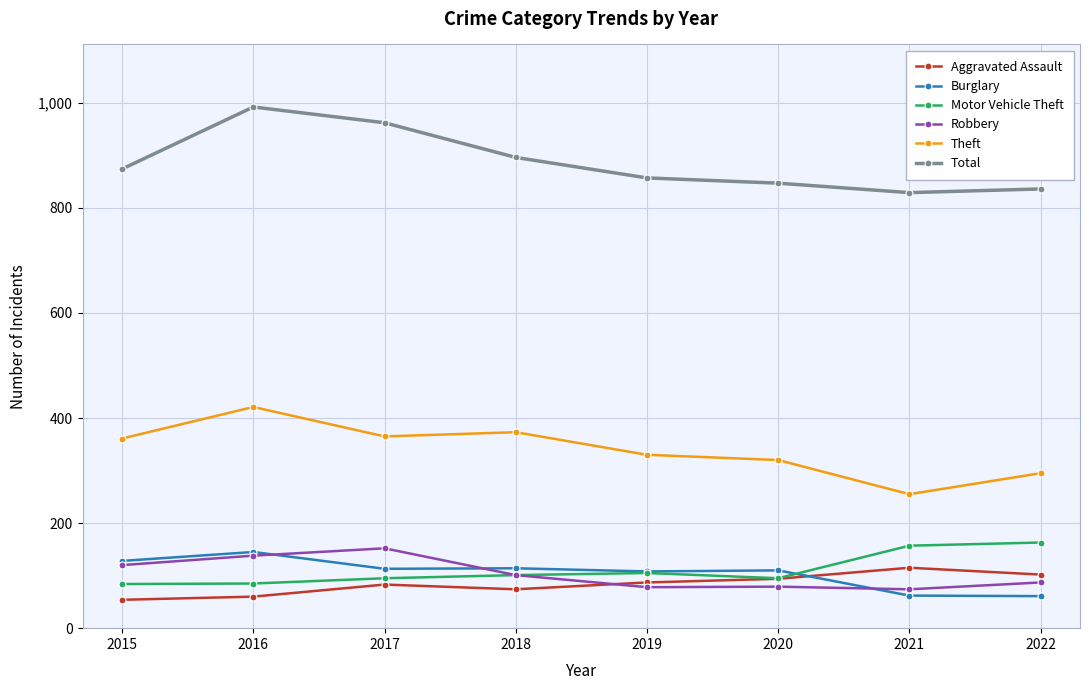

Is the value of Theft at 2016 greater than the value of Motor Vehicle Theft at 2019?

Yes